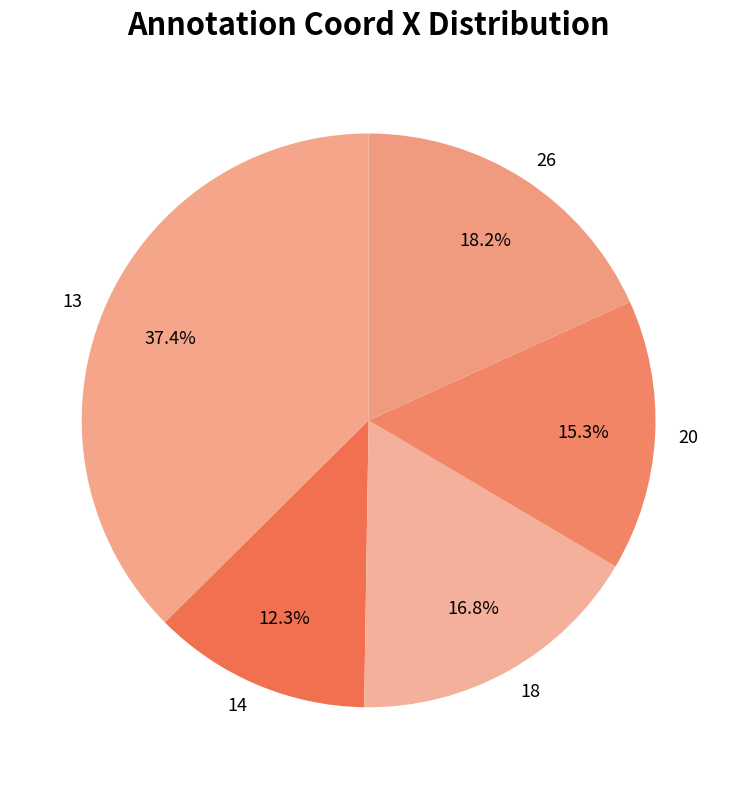

Rank the categories by value from lowest to highest.

14, 20, 18, 26, 13